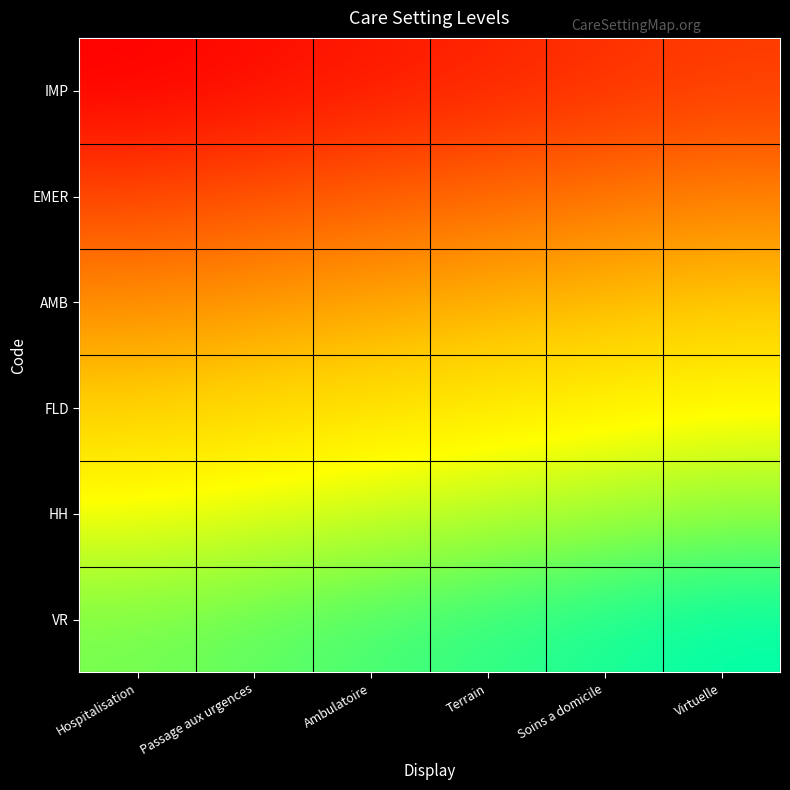

List the series in order of their overall mean, lowest first.

IMP, EMER, AMB, FLD, HH, VR